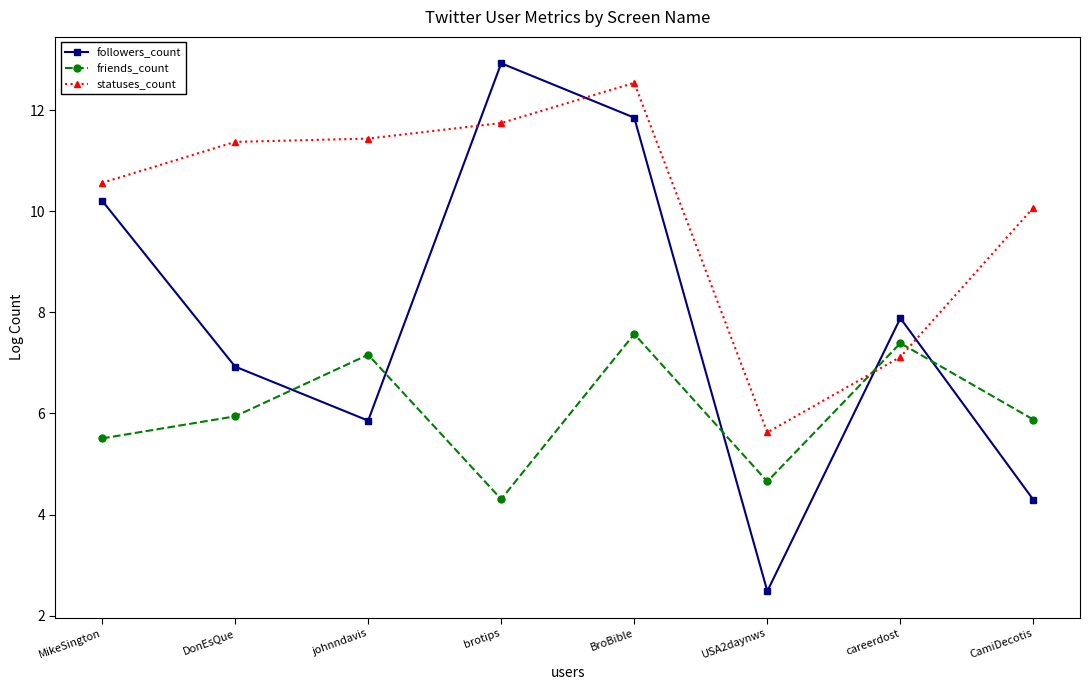

What is the average value of the statuses_count series?

10.1